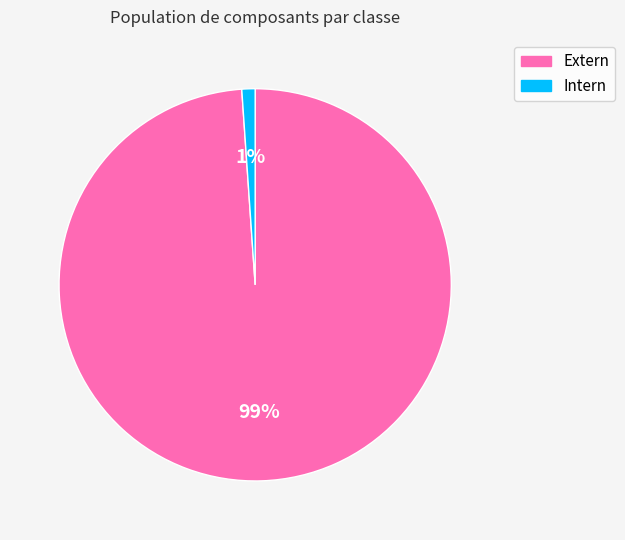

Is there any slice that represents more than half of the pie?

Yes